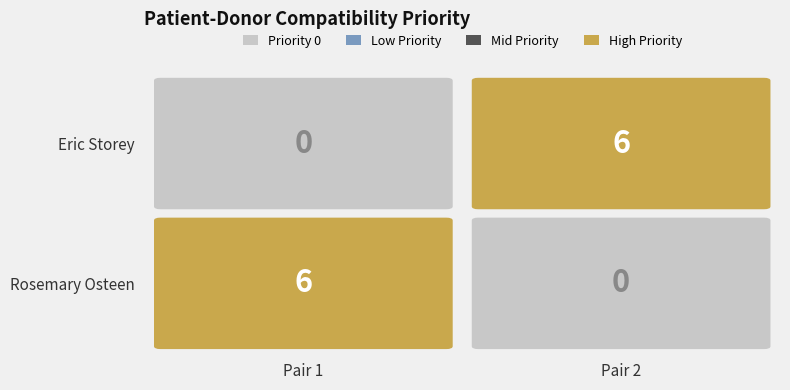

Is it true that Rosemary Osteen equals 3 at 2?

False